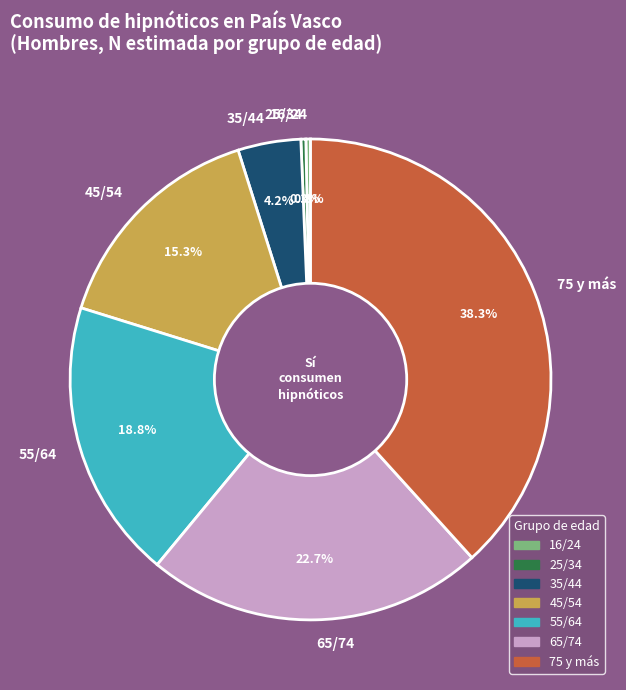

Is 75 y más the majority of the pie?

No